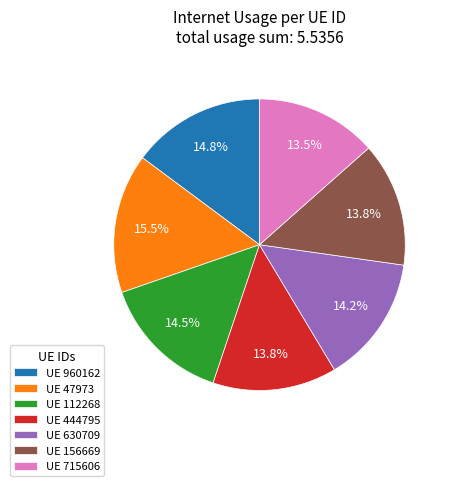

Is there any slice that represents more than half of the pie?

No